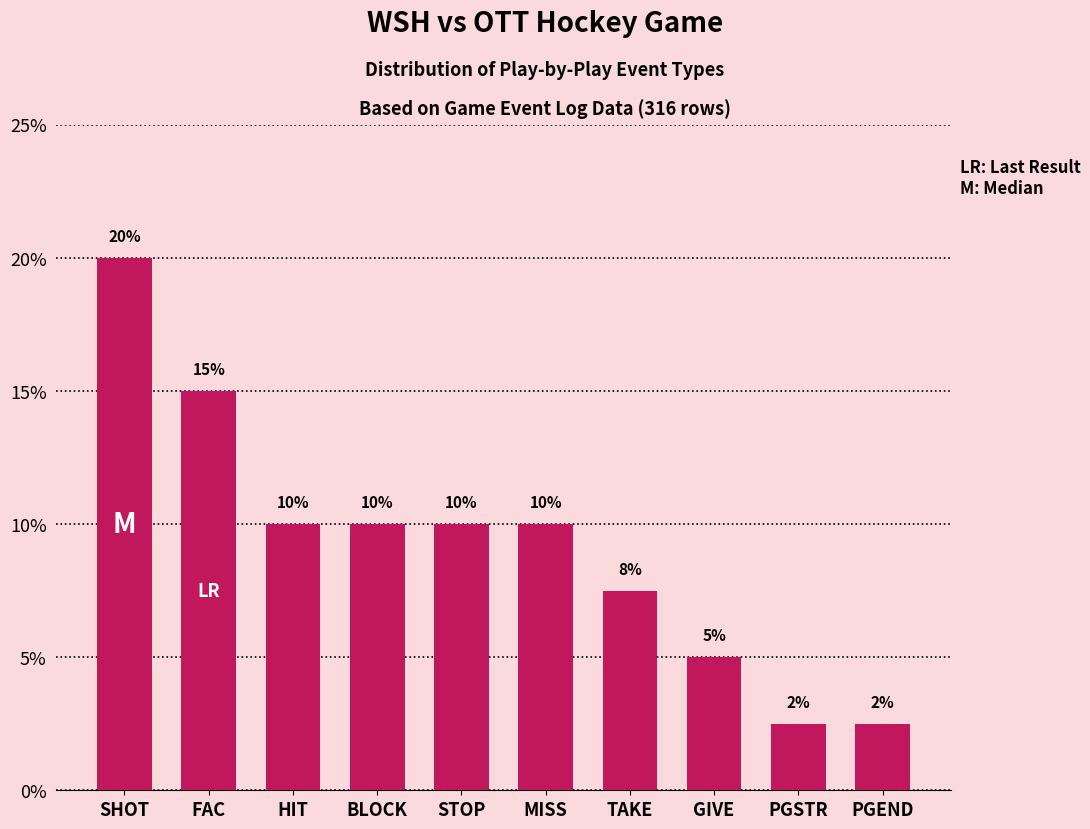

Which category has the highest value across all series?

SHOT